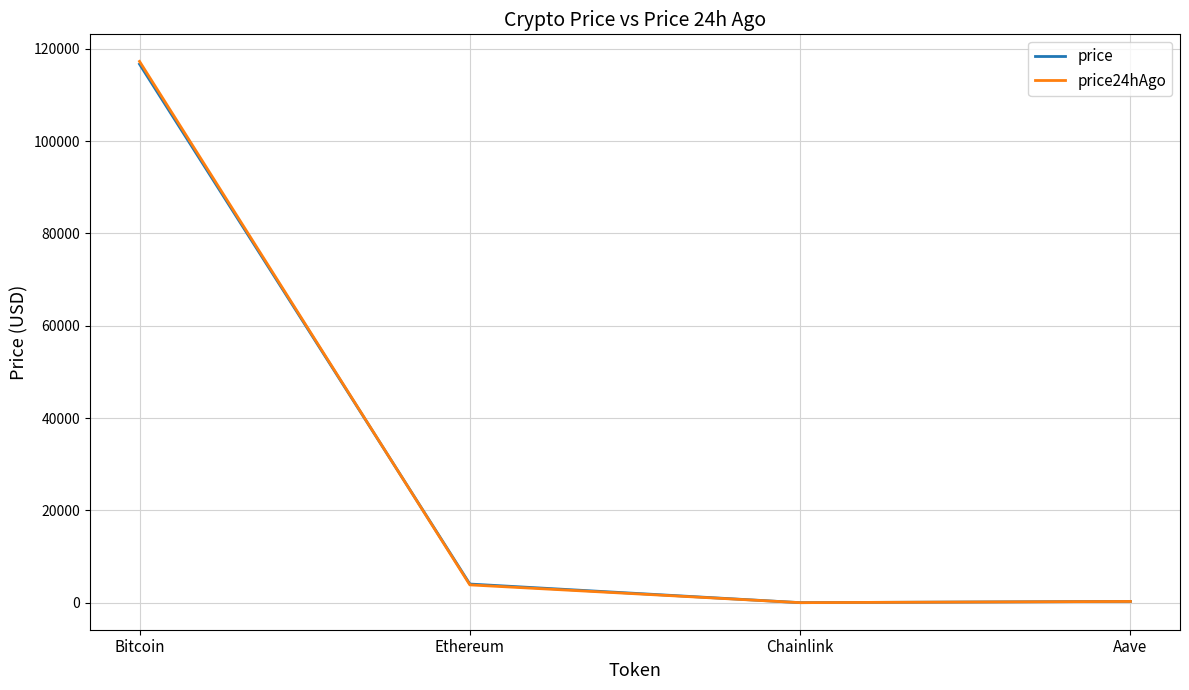

What is the difference between the maximum and minimum values in the price series?

116633.4